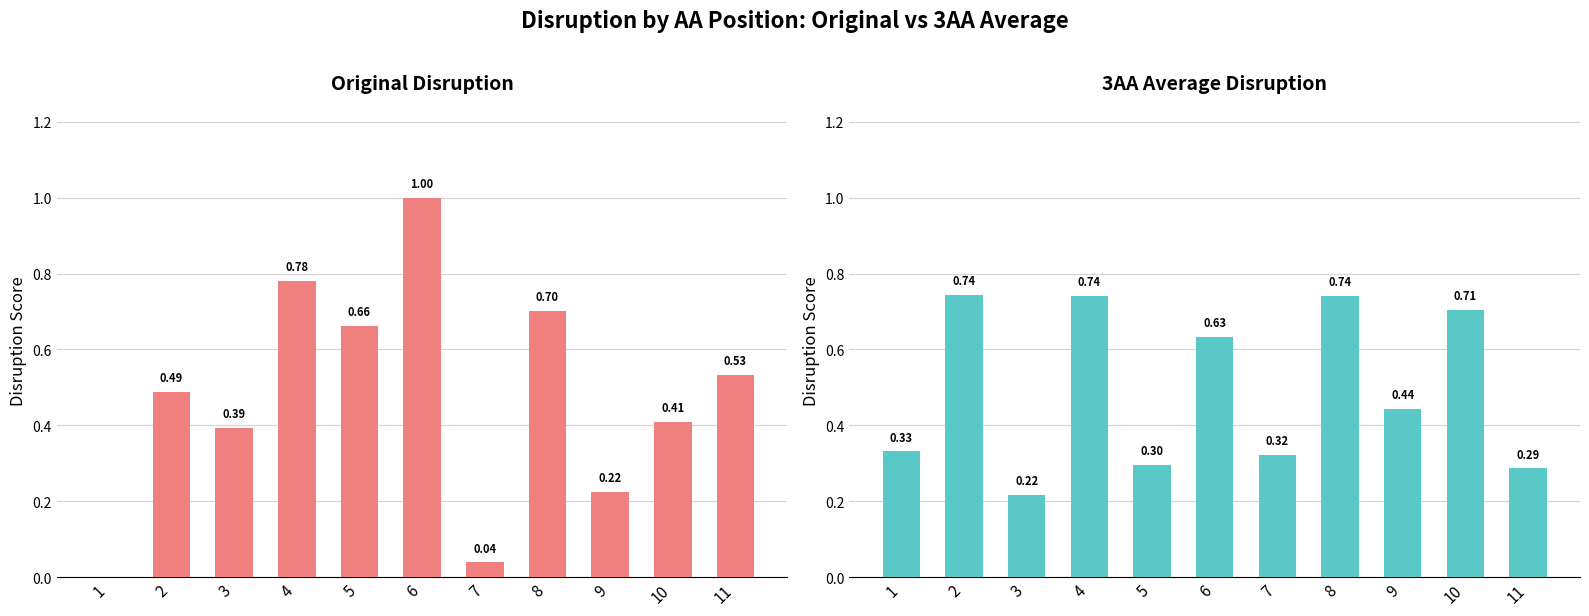

What is the total value across all series at 9?

0.7